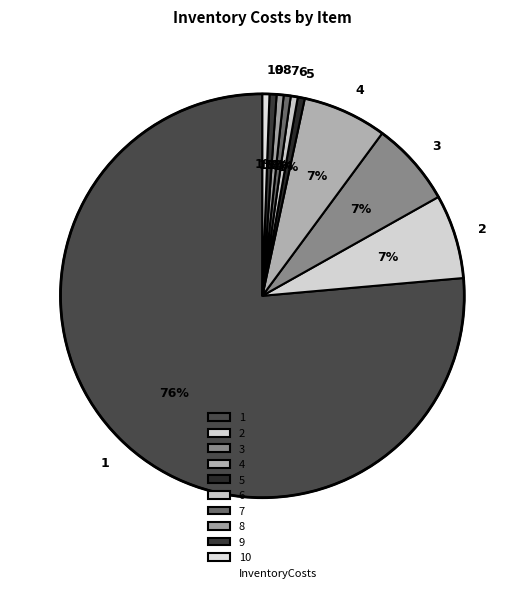

To the nearest percent, what portion does 10 represent?

1%